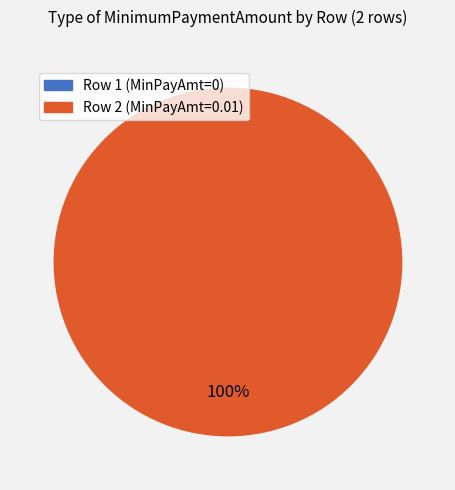

Does Row 1 represent more than half of the total?

No